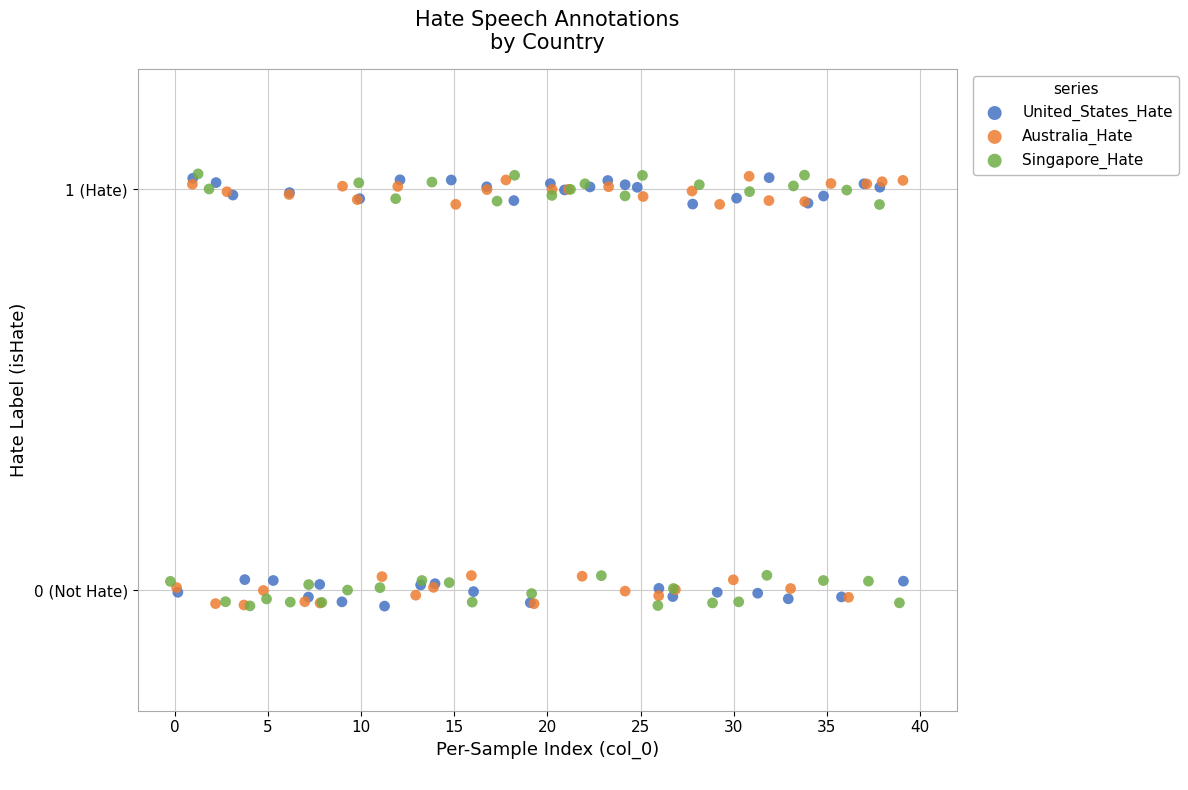

What are all the series names shown in the legend?

United_States_Hate, Australia_Hate, Singapore_Hate